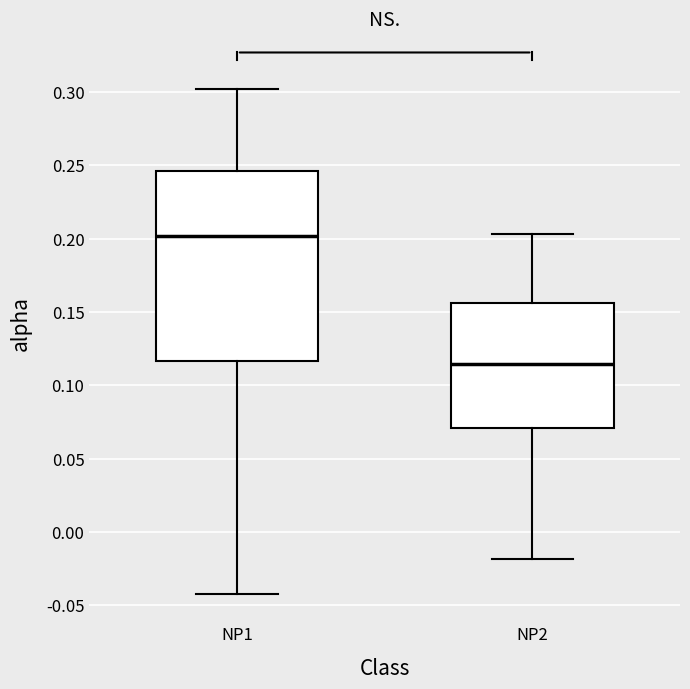

Reading left to right, transcribe this box plot: for each box, give where its median line is, the range the box spans, and where its two whiskers end, as read against the y-axis. The values are not printed on the chart, so give them approximately, as read against the axis.

NP1: median 0.200, box 0.115 to 0.245, whiskers -0.040 to 0.300
NP2: median 0.115, box 0.070 to 0.155, whiskers -0.020 to 0.205